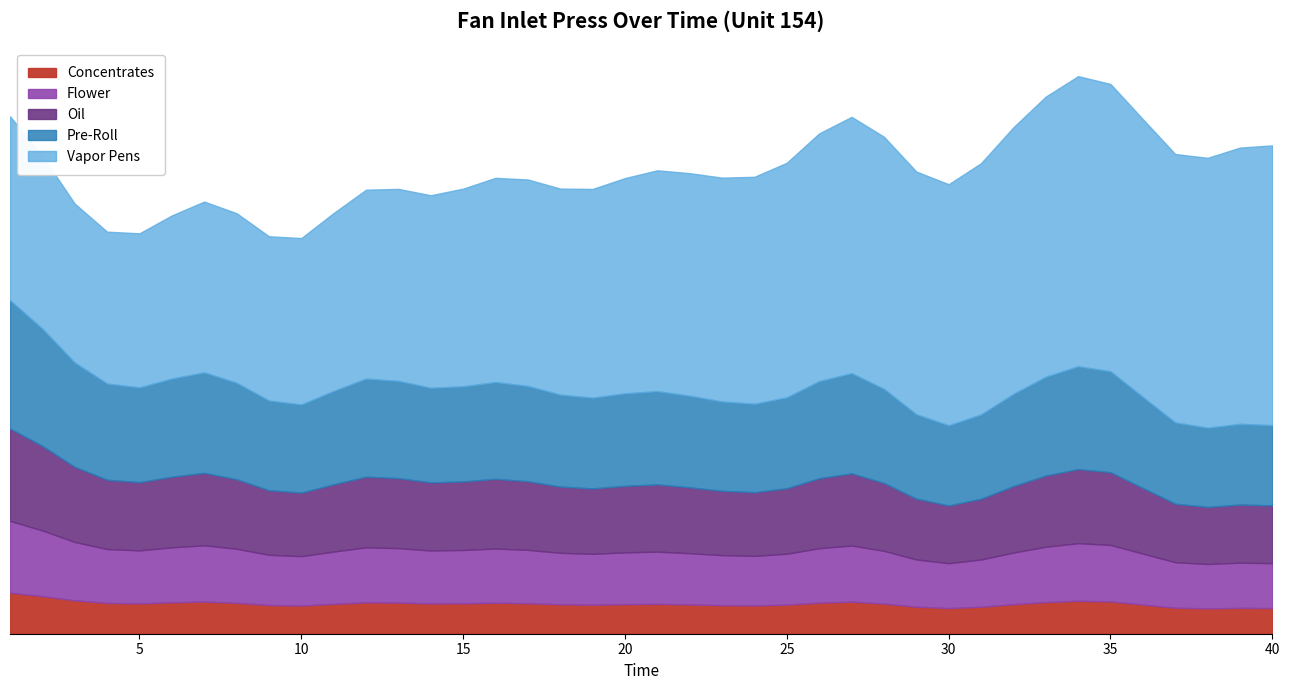

Does the chart display data point markers on the line(s)?

No